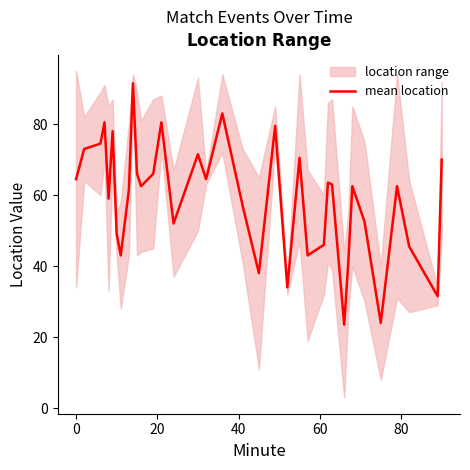

Reading left to right, list all the values displayed in this chart.

64.5	73.0	74.5	80.5	59.0	78.0	49.0	43.0	61.5	91.5	66.0	62.5	66.0	80.5	52.0	71.5	64.5	83.0	57.0	38.0	79.5	34.0	70.5	43.0	46.0	63.5	63.0	23.5	41.0	62.5	52.5	24.0	62.5	45.5	31.5	70.0